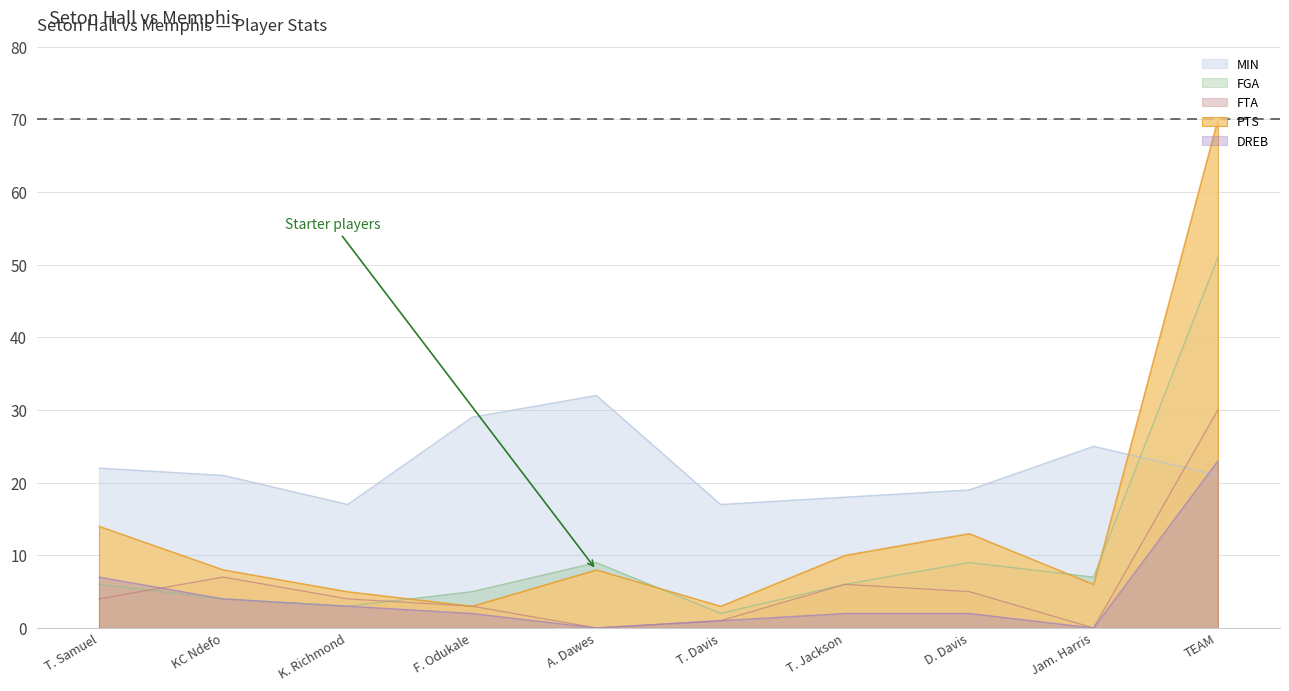

At which label is DREB closest to 11?

T. Samuel